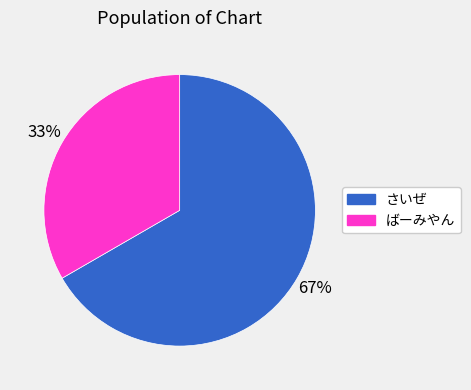

How many slices are in this pie chart?

2